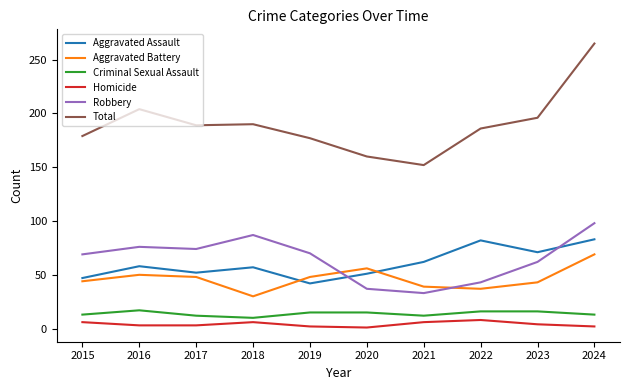

True or false: Robbery and Total intersect in this chart.

False